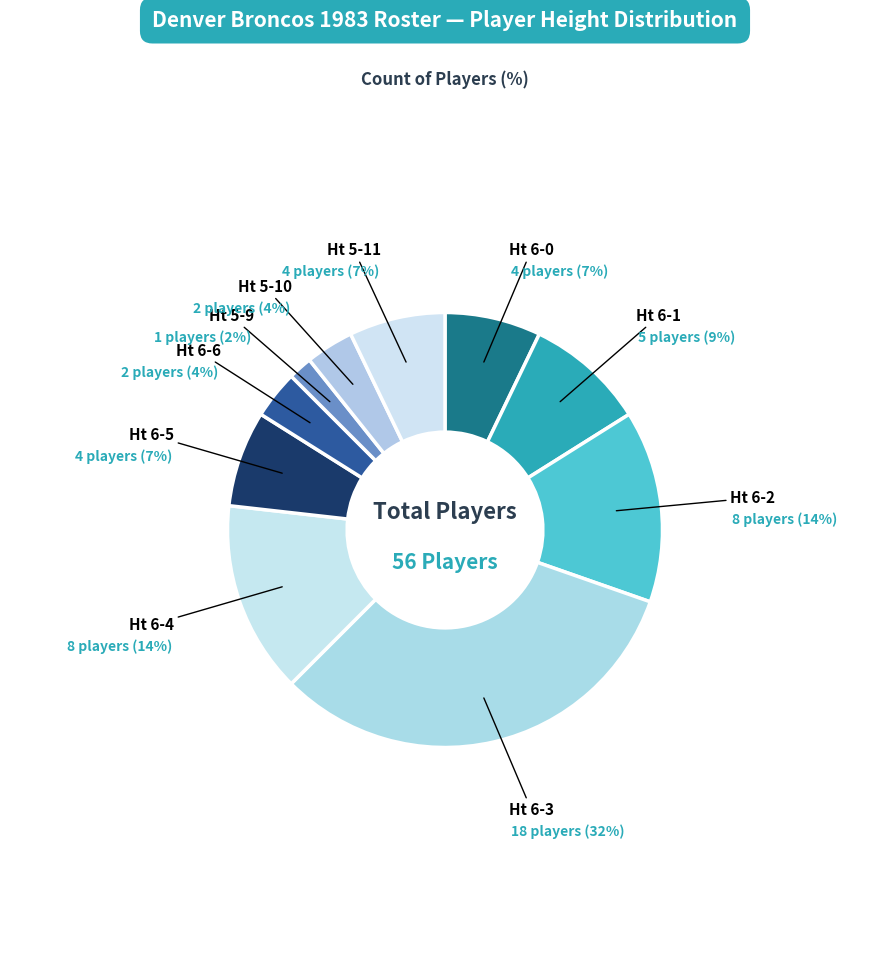

Is there any slice that represents more than half of the pie?

No